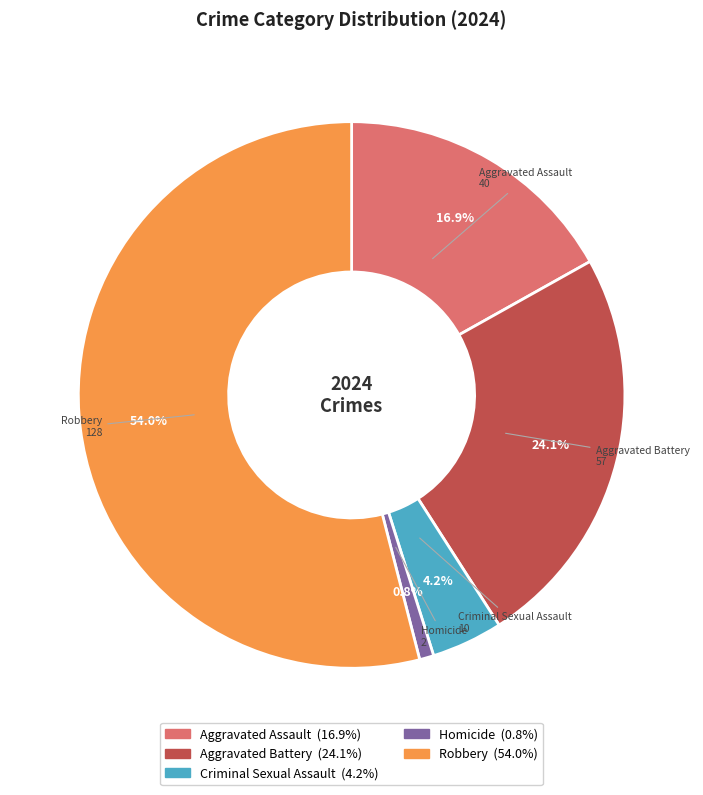

To the nearest percent, what percentage of the pie is Criminal Sexual Assault?

4%